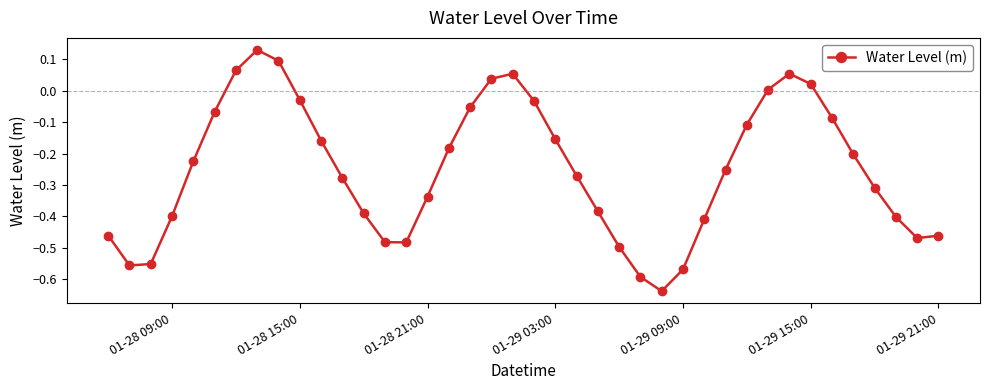

How many negative values are there?

32